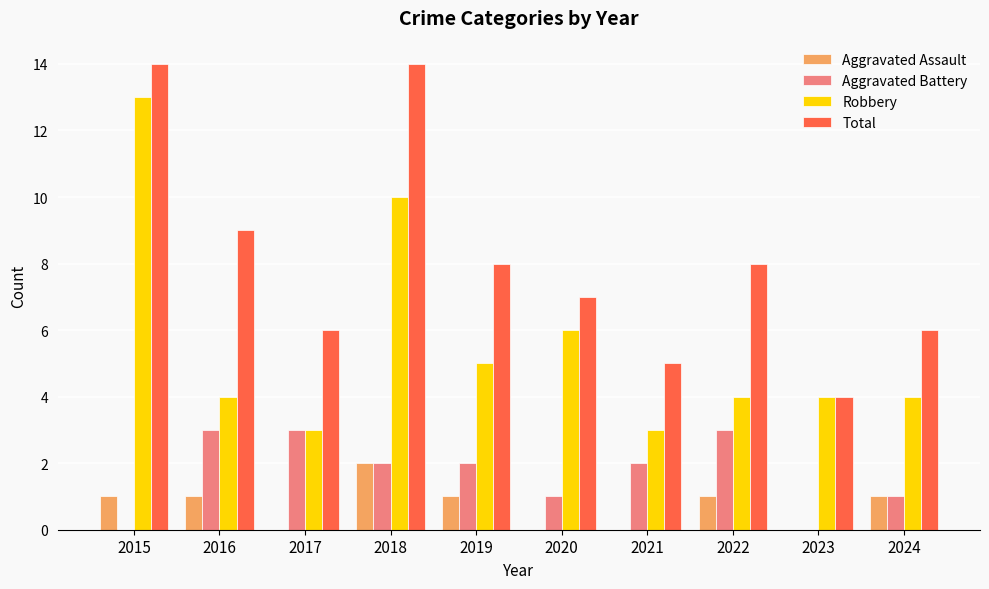

What is the total value across all series at 2020?

14